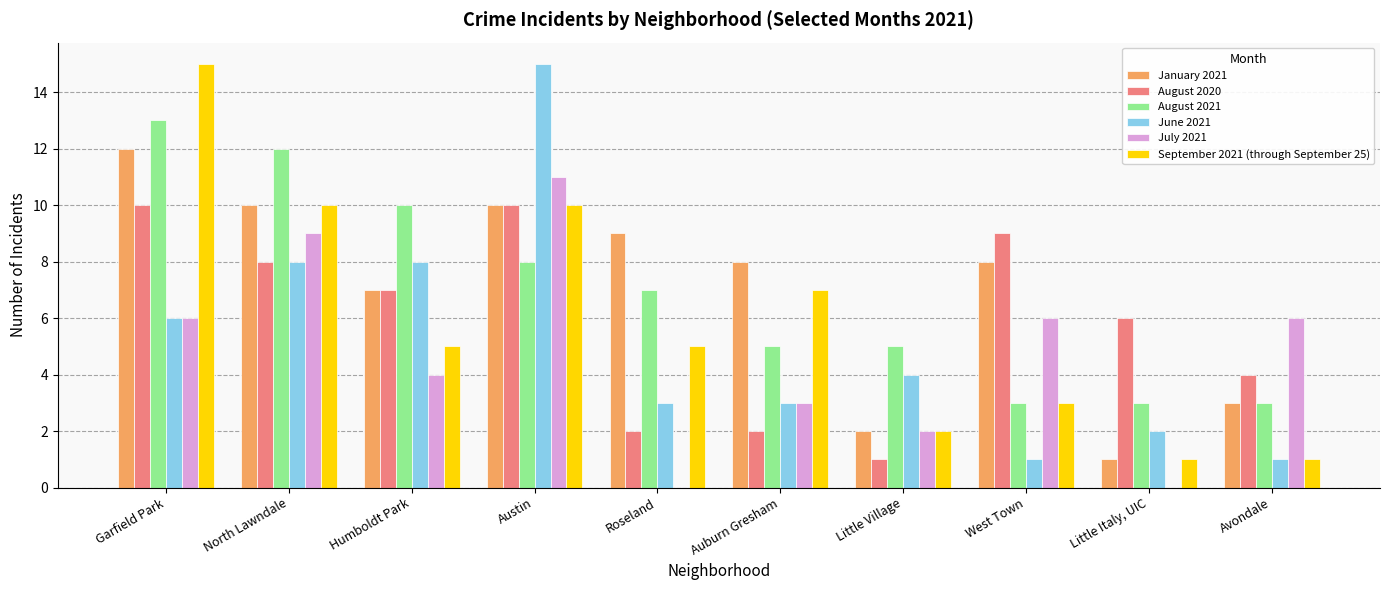

Which category has the highest value in the January 2021 series?

Garfield Park